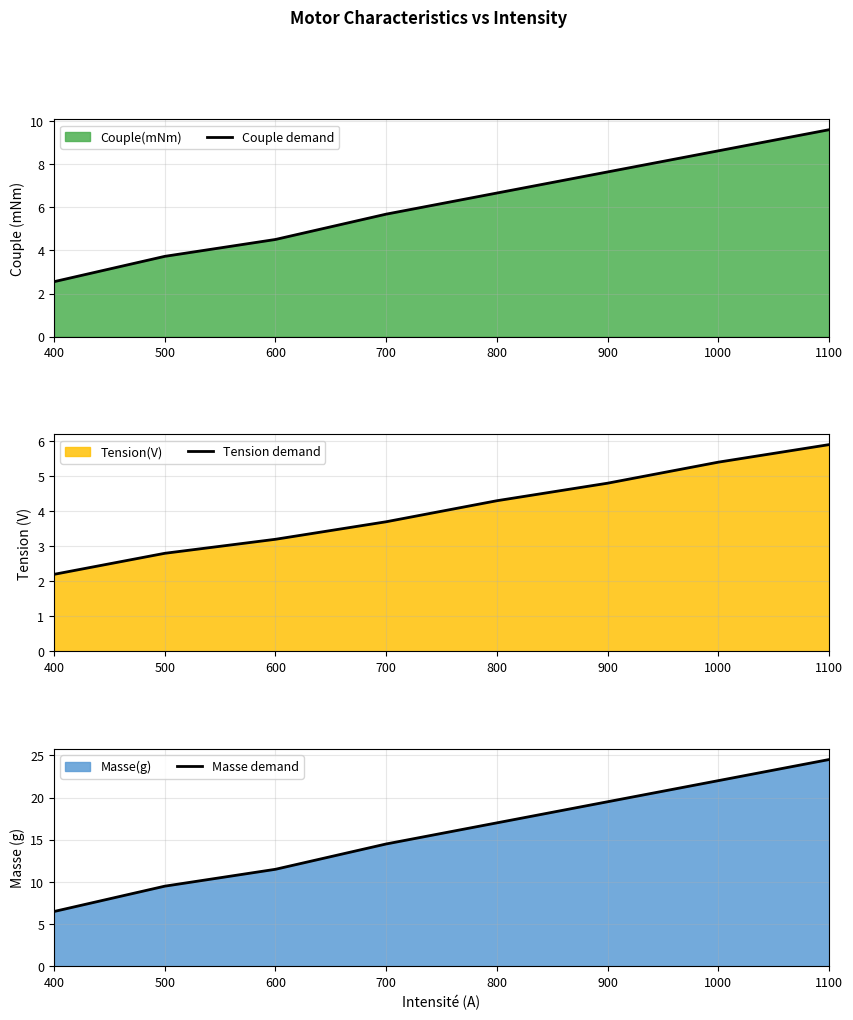

At how many categories does at least one series exceed 14?

5